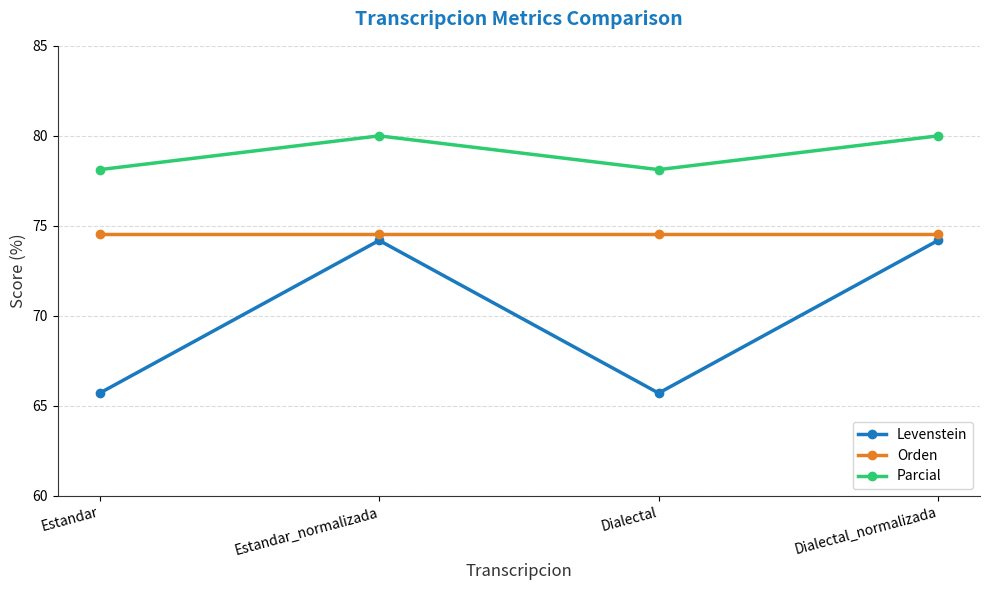

At how many categories does at least one series exceed 73?

4